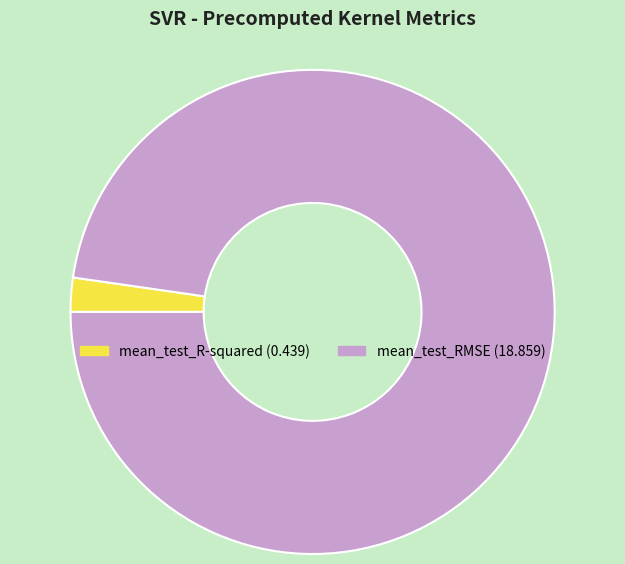

Which category has the biggest portion of the pie?

mean_test_RMSE